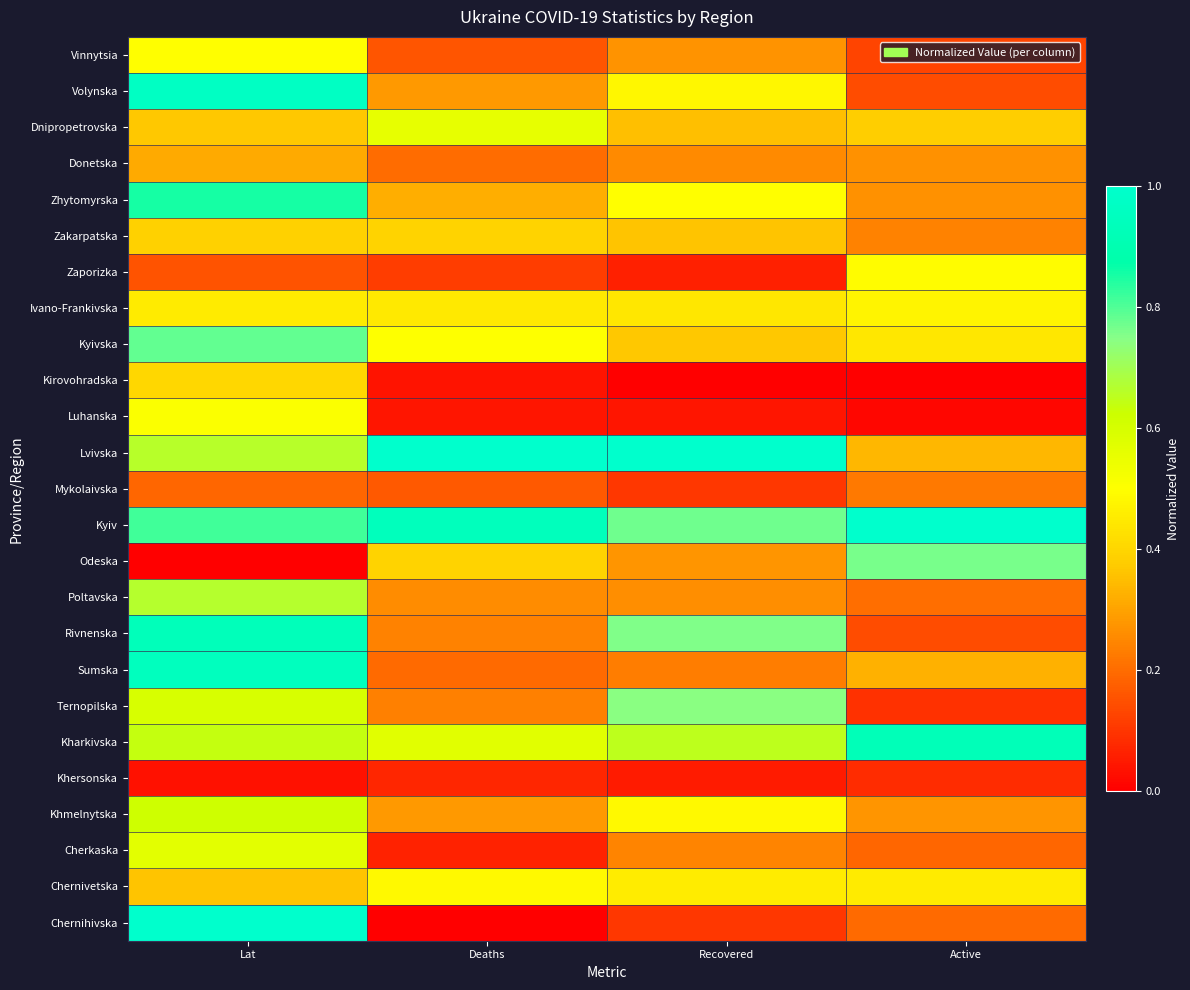

Reading right to left, list all the values displayed in this chart.

Vinnytsia: Active=0.1	Recovered=0.3	Deaths=0.2	Lat=0.5
Volynska: Active=0.1	Recovered=0.5	Deaths=0.3	Lat=1.0
Dnipropetrovska: Active=0.4	Recovered=0.4	Deaths=0.6	Lat=0.4
Donetska: Active=0.3	Recovered=0.3	Deaths=0.2	Lat=0.3
Zhytomyrska: Active=0.3	Recovered=0.5	Deaths=0.3	Lat=0.9
Zakarpatska: Active=0.2	Recovered=0.4	Deaths=0.4	Lat=0.4
Zaporizka: Active=0.5	Recovered=0.1	Deaths=0.1	Lat=0.2
Ivano-Frankivska: Active=0.5	Recovered=0.4	Deaths=0.4	Lat=0.5
Kyivska: Active=0.4	Recovered=0.4	Deaths=0.5	Lat=0.8
Kirovohradska: Active=0.0	Recovered=0.0	Deaths=0.0	Lat=0.4
Luhanska: Active=0.0	Recovered=0.0	Deaths=0.0	Lat=0.5
Lvivska: Active=0.3	Recovered=1.0	Deaths=1.0	Lat=0.7
Mykolaivska: Active=0.2	Recovered=0.1	Deaths=0.2	Lat=0.2
Kyiv: Active=1.0	Recovered=0.8	Deaths=0.9	Lat=0.8
Odeska: Active=0.8	Recovered=0.3	Deaths=0.4	Lat=0.0
Poltavska: Active=0.2	Recovered=0.3	Deaths=0.3	Lat=0.7
Rivnenska: Active=0.1	Recovered=0.8	Deaths=0.2	Lat=0.9
Sumska: Active=0.3	Recovered=0.2	Deaths=0.2	Lat=0.9
Ternopilska: Active=0.1	Recovered=0.7	Deaths=0.2	Lat=0.6
Kharkivska: Active=0.9	Recovered=0.7	Deaths=0.6	Lat=0.6
Khersonska: Active=0.1	Recovered=0.1	Deaths=0.1	Lat=0.0
Khmelnytska: Active=0.3	Recovered=0.5	Deaths=0.3	Lat=0.6
Cherkaska: Active=0.2	Recovered=0.2	Deaths=0.1	Lat=0.6
Chernivetska: Active=0.5	Recovered=0.5	Deaths=0.5	Lat=0.4
Chernihivska: Active=0.2	Recovered=0.1	Deaths=0.0	Lat=1.0